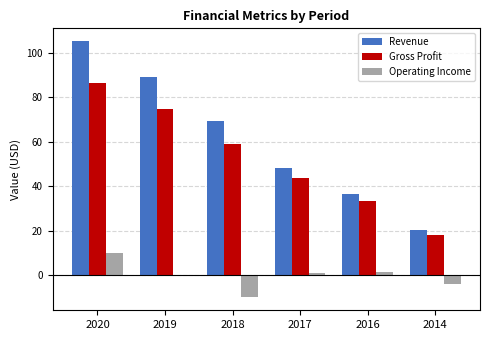

What is the average value of the Gross Profit series?

52.5